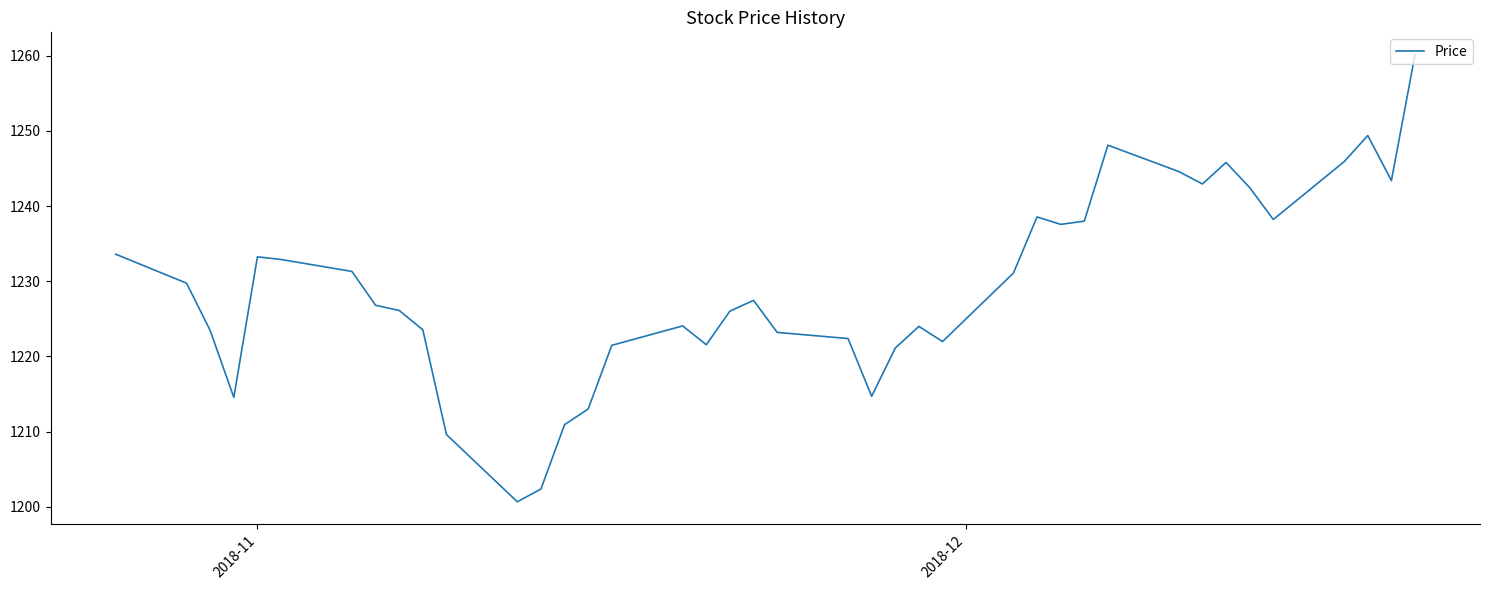

What is the greatest value displayed?

1260.1